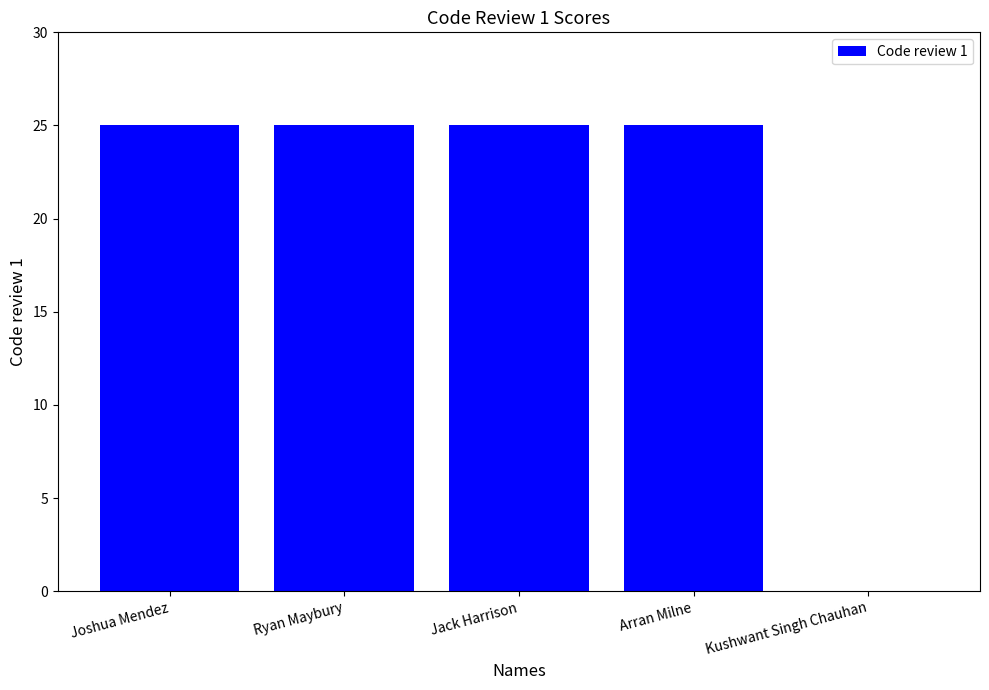

True or false: the data shows 9 at Jack Harrison.

False